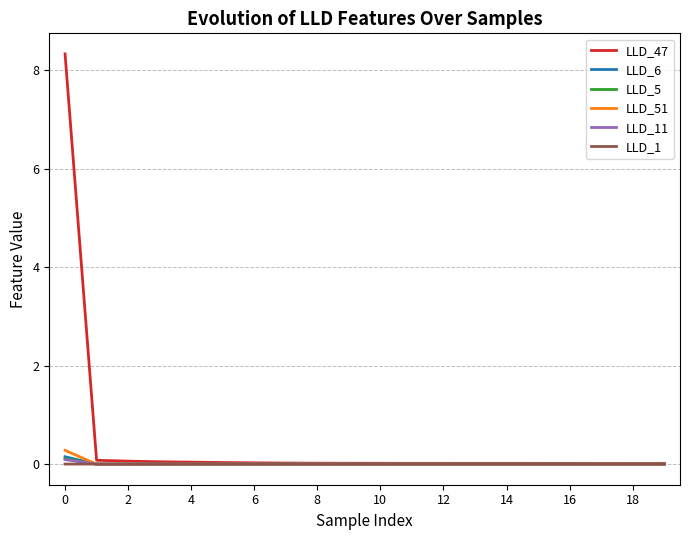

Which series has the widest spread of values?

LLD_47